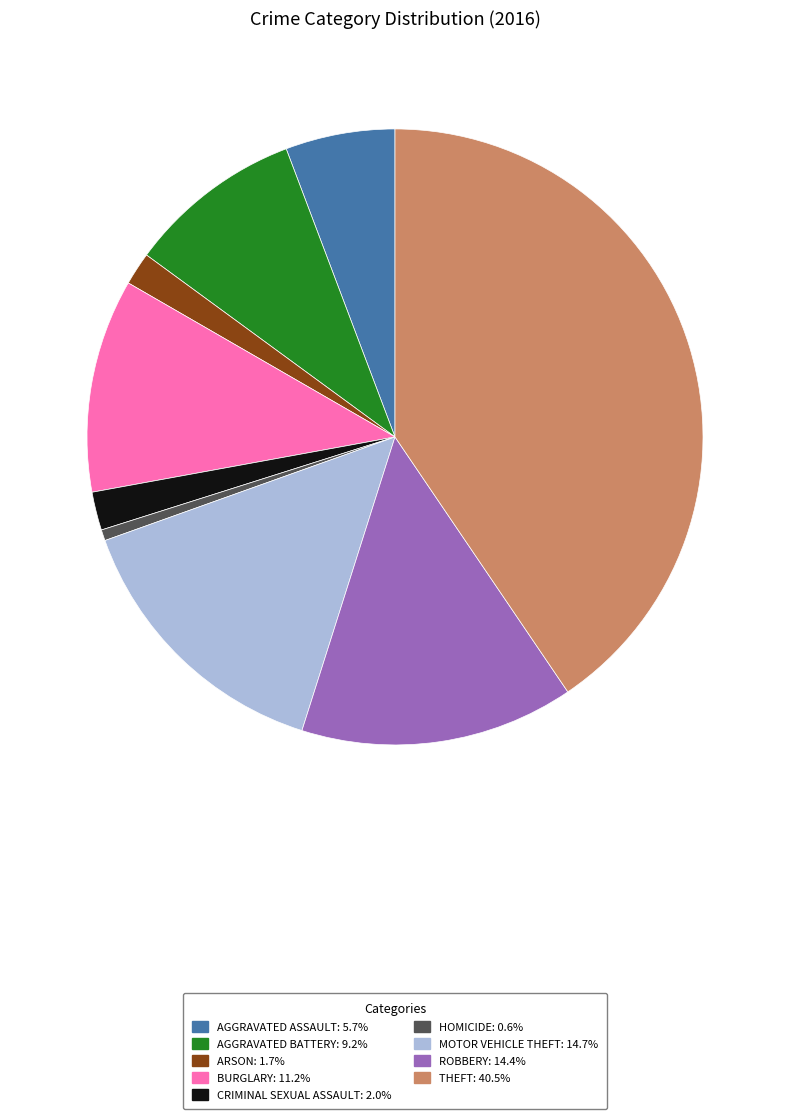

Is there any slice that represents more than half of the pie?

No